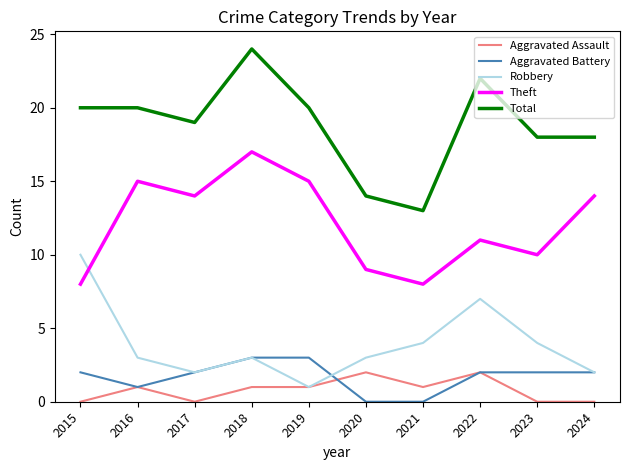

What is the approximate value of Aggravated Battery at 2015?

2